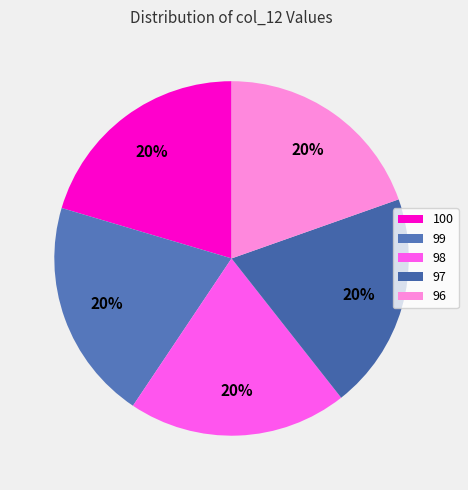

What is the ratio of the value at 98 to the value at 99?

1.0